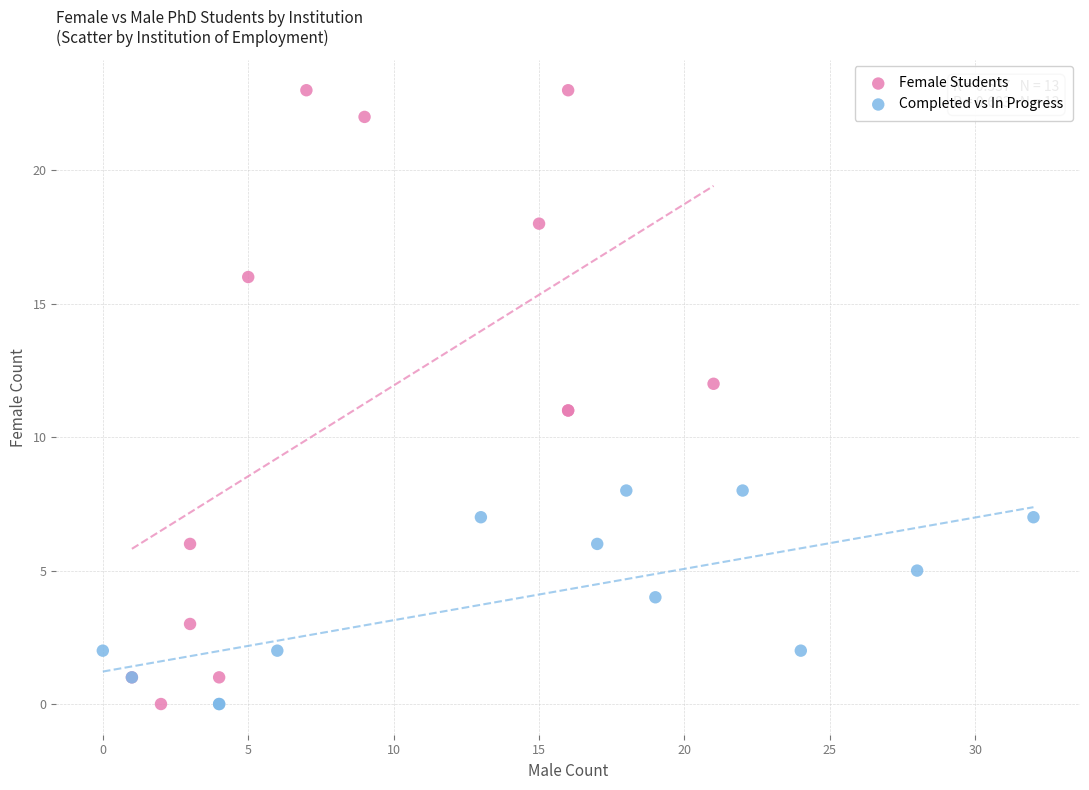

Which series has the largest Y range (max minus min)?

Female Students